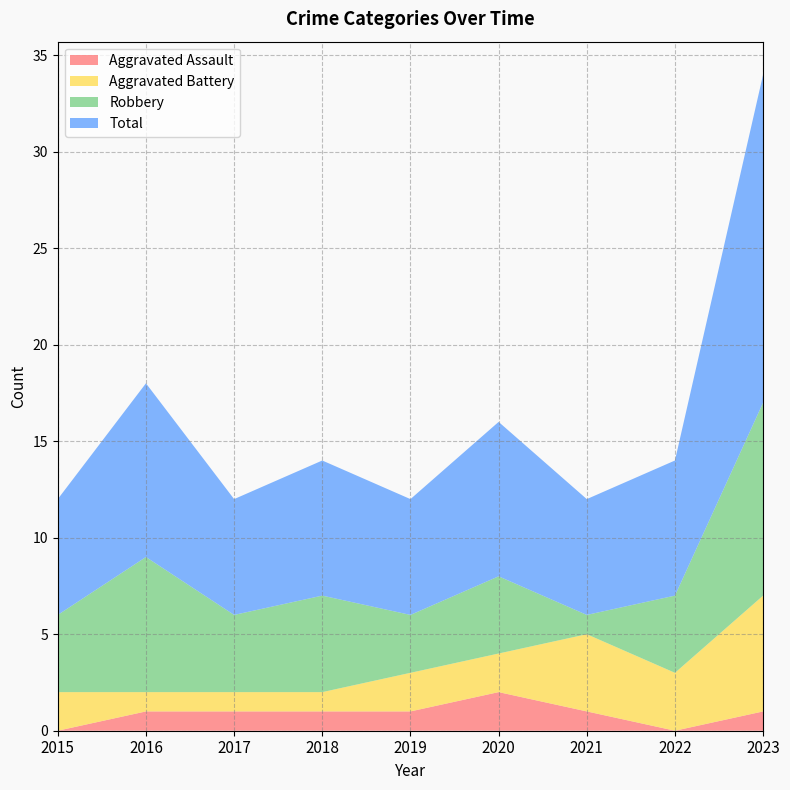

Reading left to right, list all the values displayed in this chart.

Aggravated Assault: 2015=0	2016=1	2017=1	2018=1	2019=1	2020=2	2021=1	2022=0	2023=1
Aggravated Battery: 2015=2	2016=1	2017=1	2018=1	2019=2	2020=2	2021=4	2022=3	2023=6
Robbery: 2015=4	2016=7	2017=4	2018=5	2019=3	2020=4	2021=1	2022=4	2023=10
Total: 2015=6	2016=9	2017=6	2018=7	2019=6	2020=8	2021=6	2022=7	2023=17